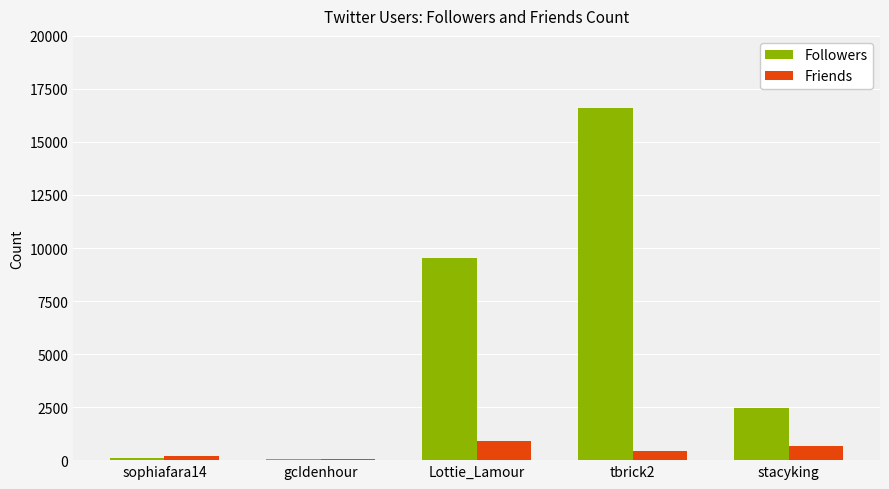

Which category has the highest value across all series?

tbrick2